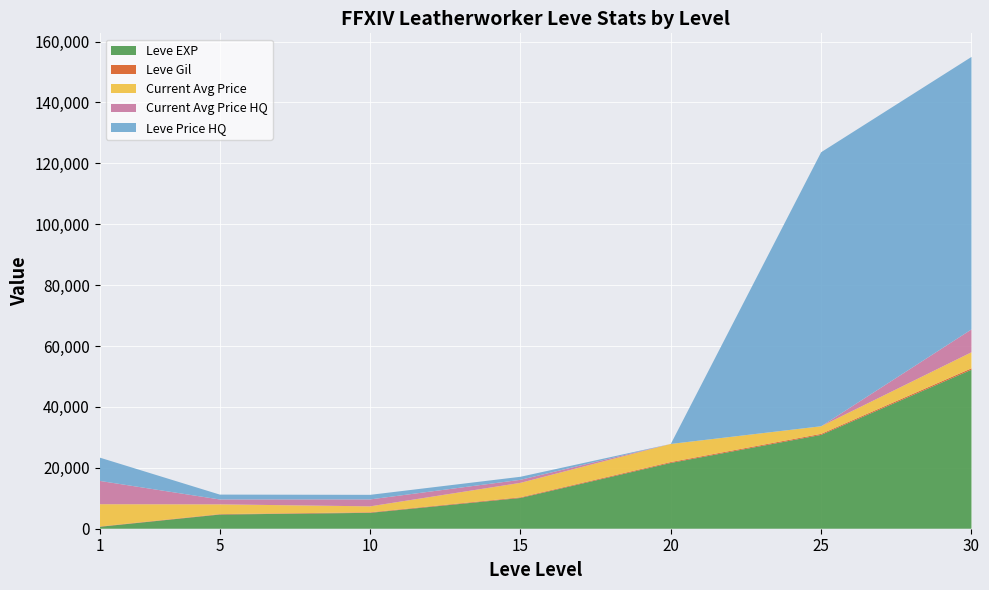

Reading right to left, what are all the values shown in this chart?

Leve EXP: 30=52220	25=30820	20=21600	15=10100	10=5220	5=4660	1=630
Leve Gil: 30=460	25=336	20=295	15=226	10=172	5=140	1=112
currentAveragePrice: 30=5280	25=2500	20=5950	15=4740	10=1958	5=3208	1=7315
currentAveragePriceHQ: 30=7493	25=0	20=0	15=997	10=2275	5=1600	1=7660
LevePriceHQ: 30=89499	25=89999	20=0	15=997	10=1500	5=1600	1=7660